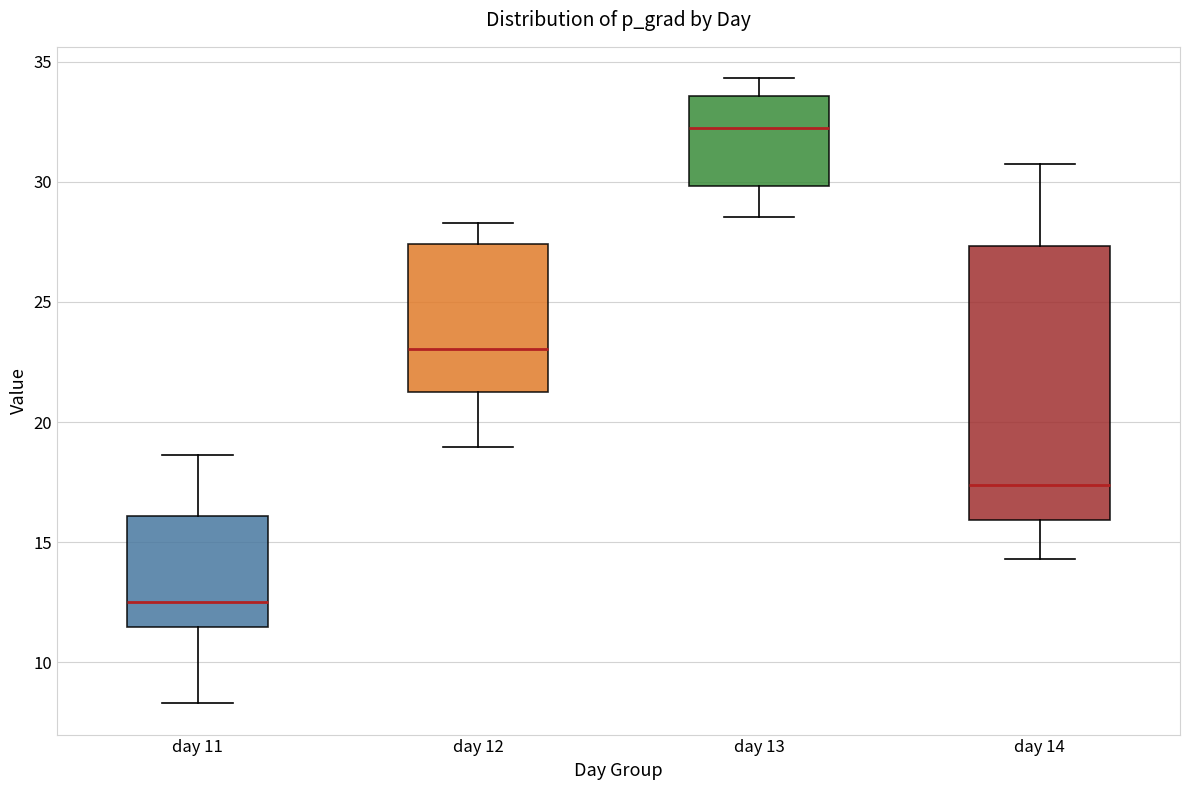

Where is the lower edge of the box for day 11 on the y-axis? The values are not printed on the chart, so give them approximately, as read against the axis.

11.5